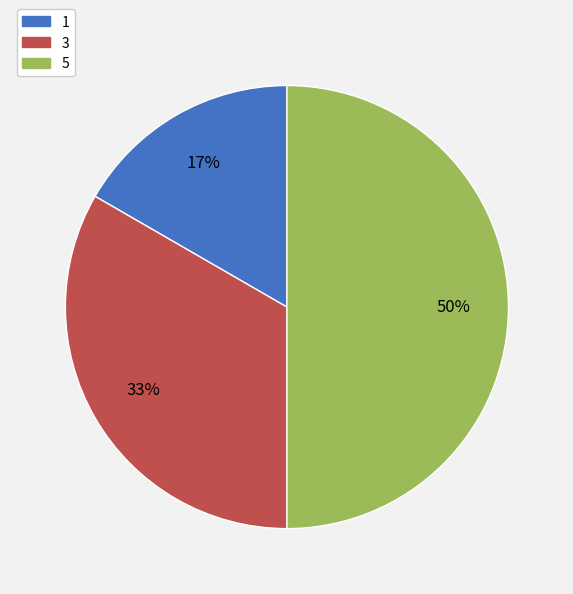

Which slice is the largest?

5